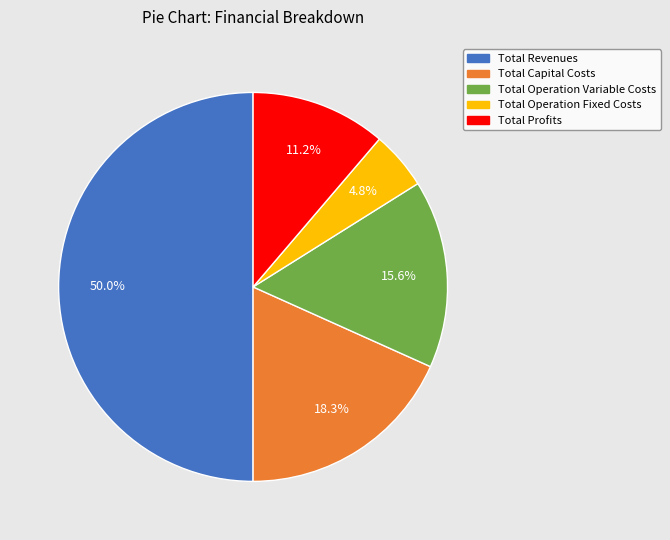

What percentage is the Total Revenues slice, to the nearest percent?

50%